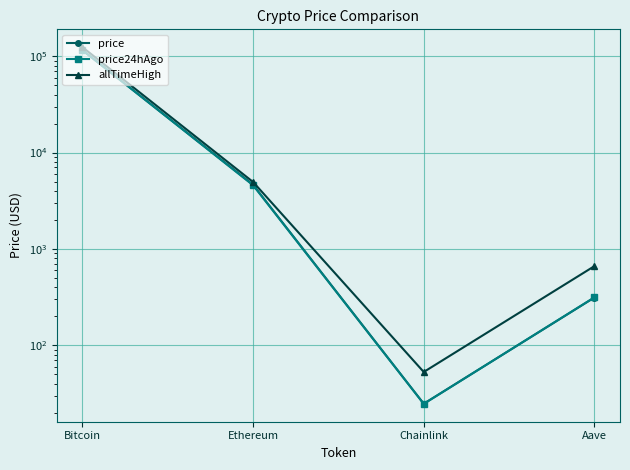

Which series changed the most between Ethereum and Chainlink?

allTimeHigh